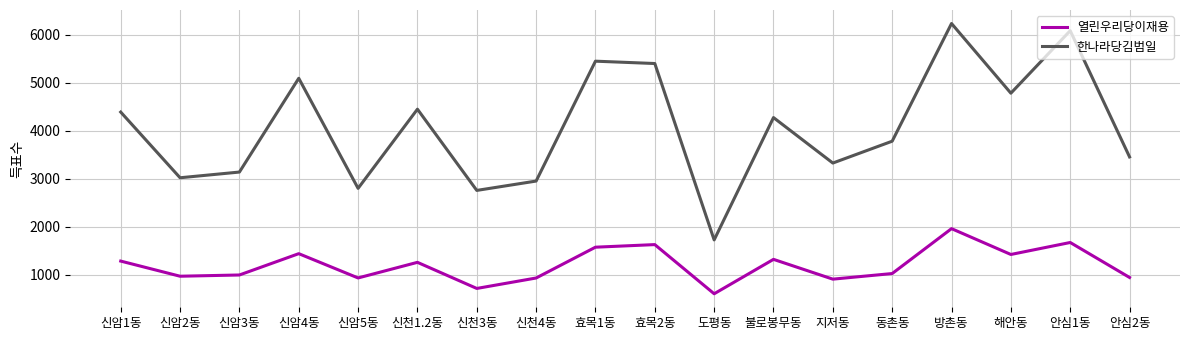

Which series has the widest spread of values?

한나라당김범일